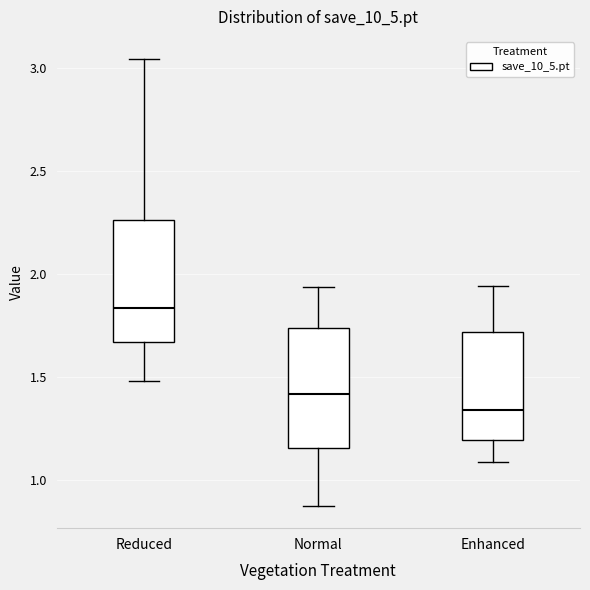

Reading left to right, transcribe this box plot: for each box, give where its median line is, the range the box spans, and where its two whiskers end, as read against the y-axis. The values are not printed on the chart, so give them approximately, as read against the axis.

Reduced: median 1.85, box 1.65 to 2.25, whiskers 1.50 to 3.05
Normal: median 1.40, box 1.15 to 1.75, whiskers 0.85 to 1.95
Enhanced: median 1.35, box 1.20 to 1.70, whiskers 1.10 to 1.95